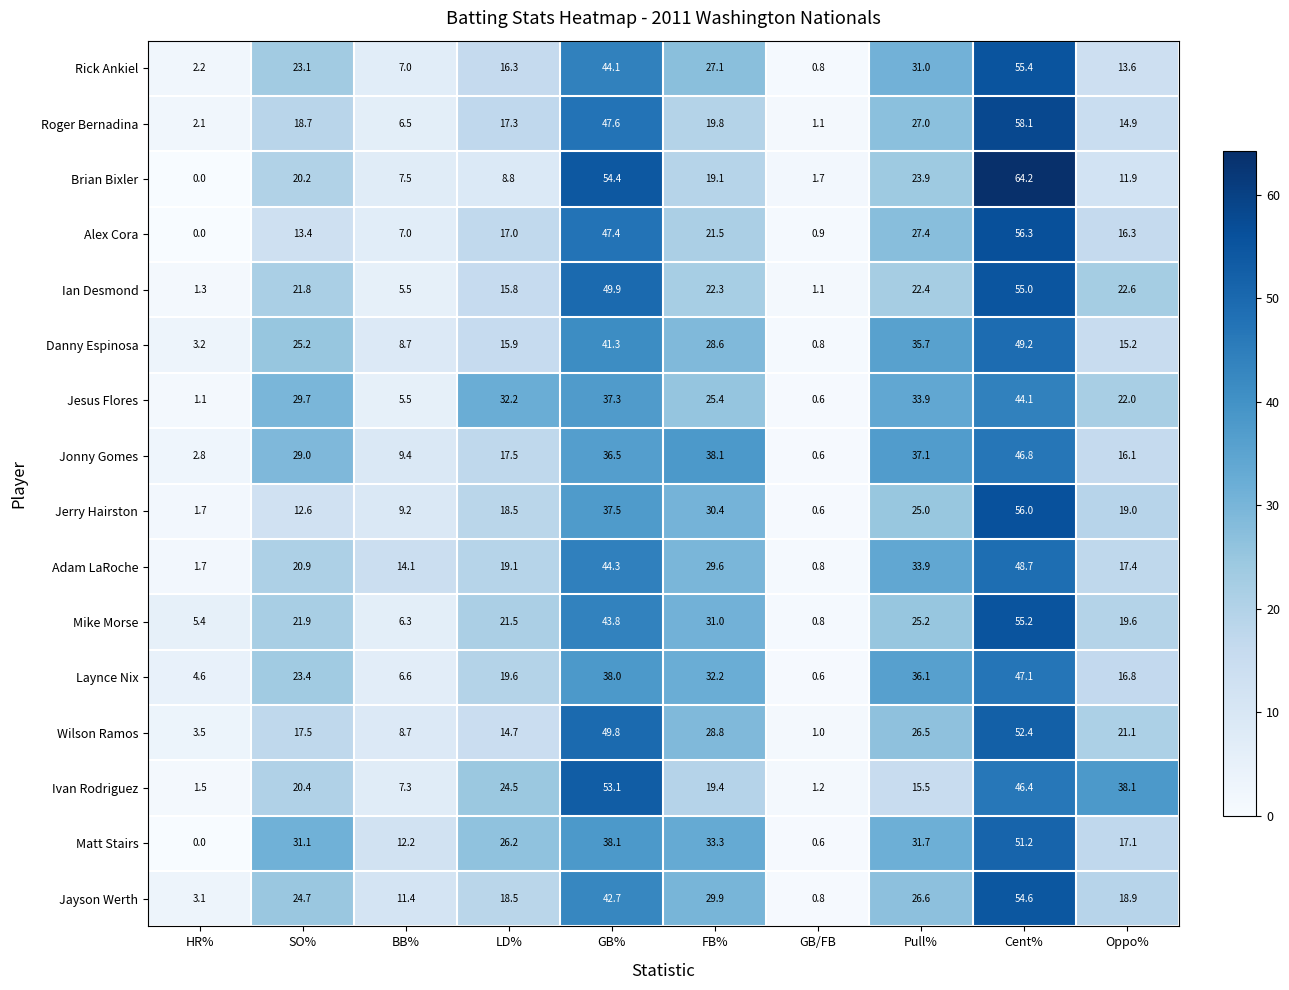

What is the approximate value of Wilson Ramos at Pull%?

26.5